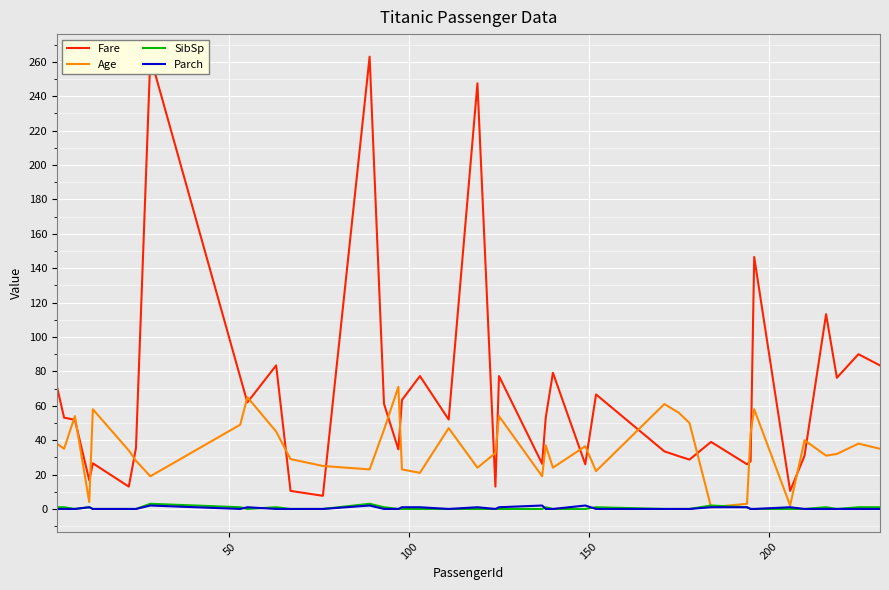

What are all the series names shown in the legend?

Fare, Age, SibSp, Parch